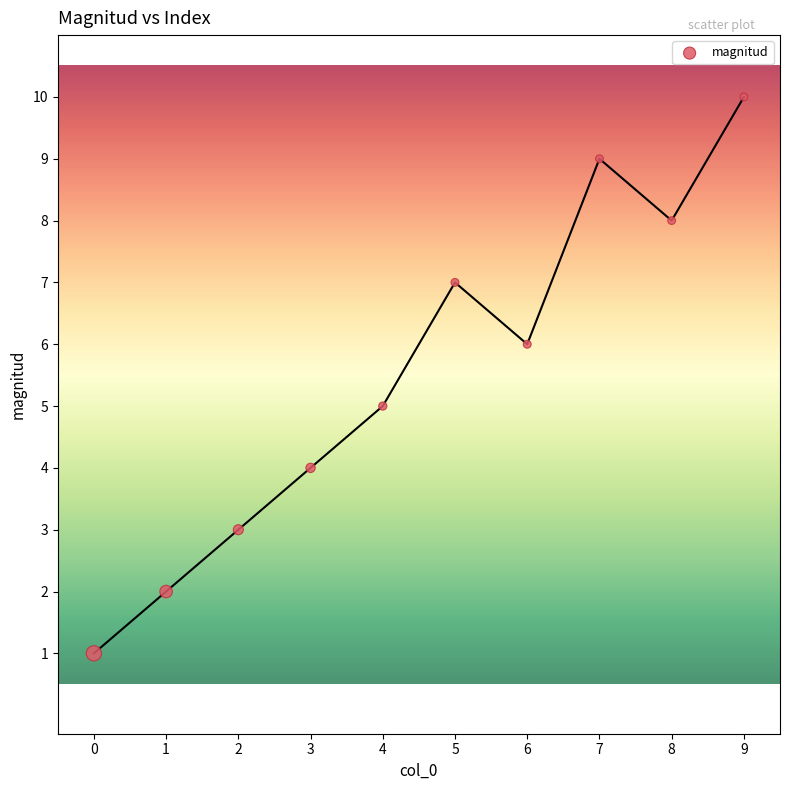

What is the range of Y values (max minus min)?

9